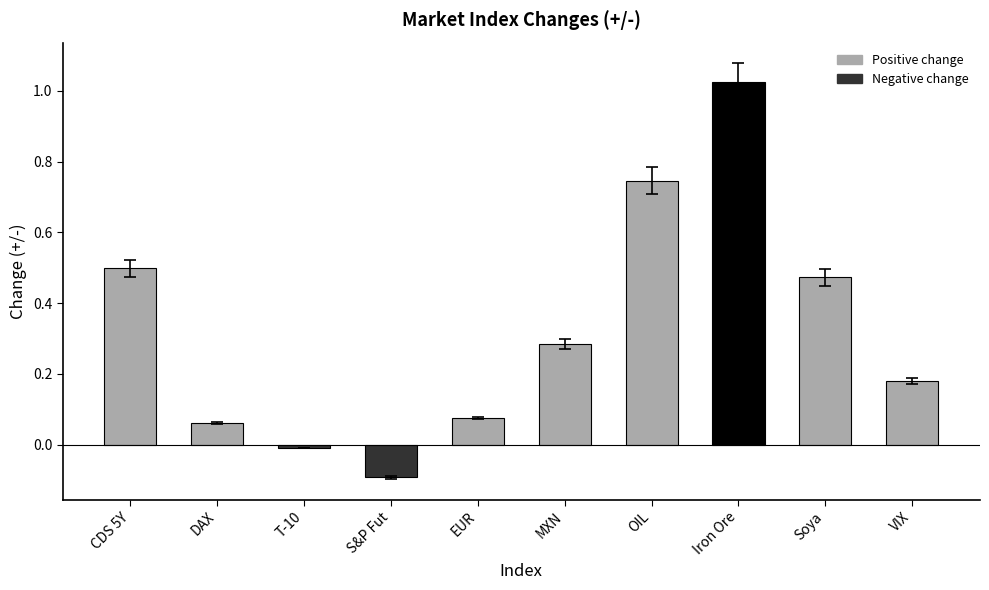

The value at VIX is 0.1. True or false?

False